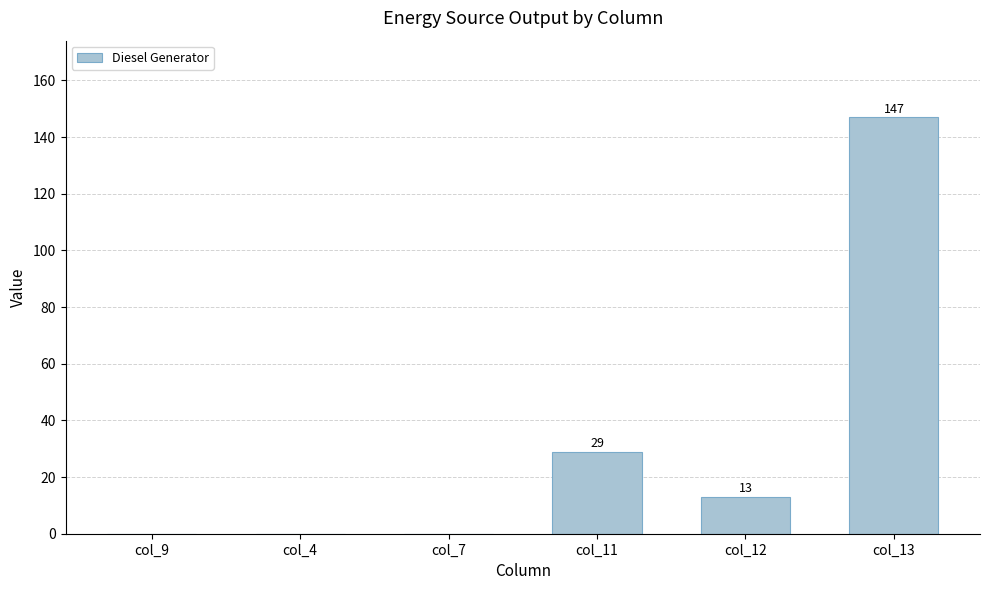

The chart shows a value of 96 at col_7. True or false?

False